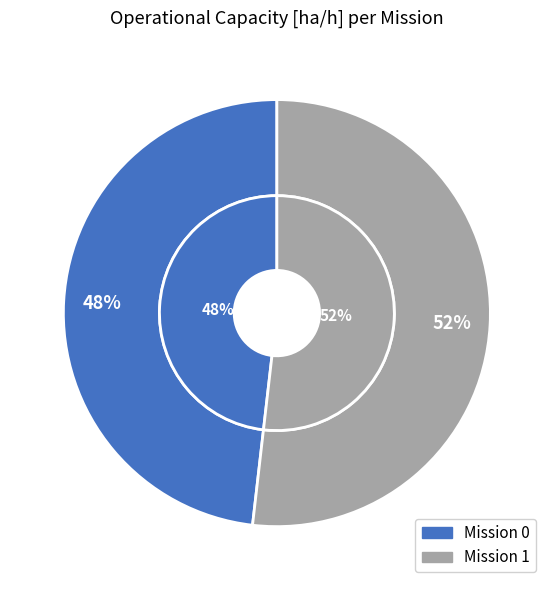

Which slice represents more than half of the pie?

1